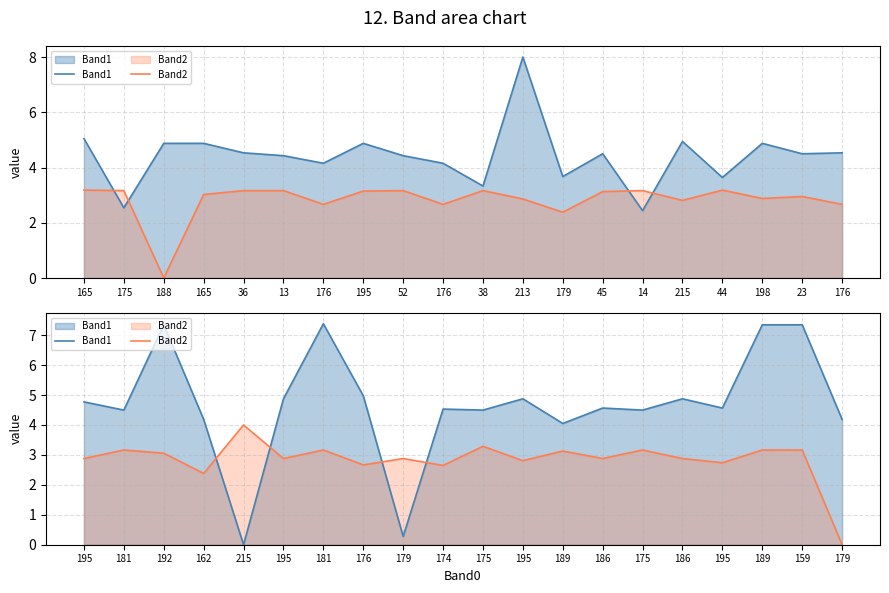

What is the difference between the second highest and minimum values in the Band2 series?

3.3